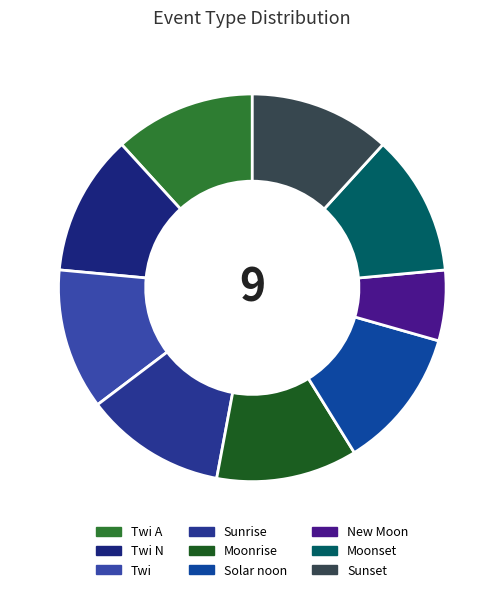

How many slices are in this pie chart?

9